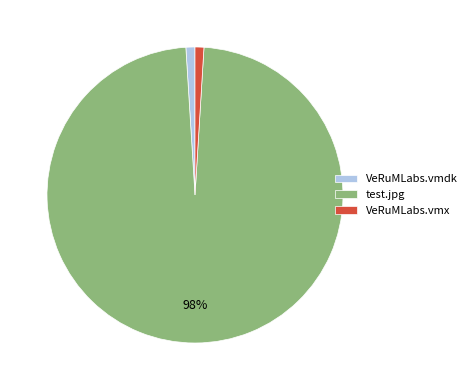

What percentage is the VeRuMLabs.vmx slice, to the nearest percent?

1%